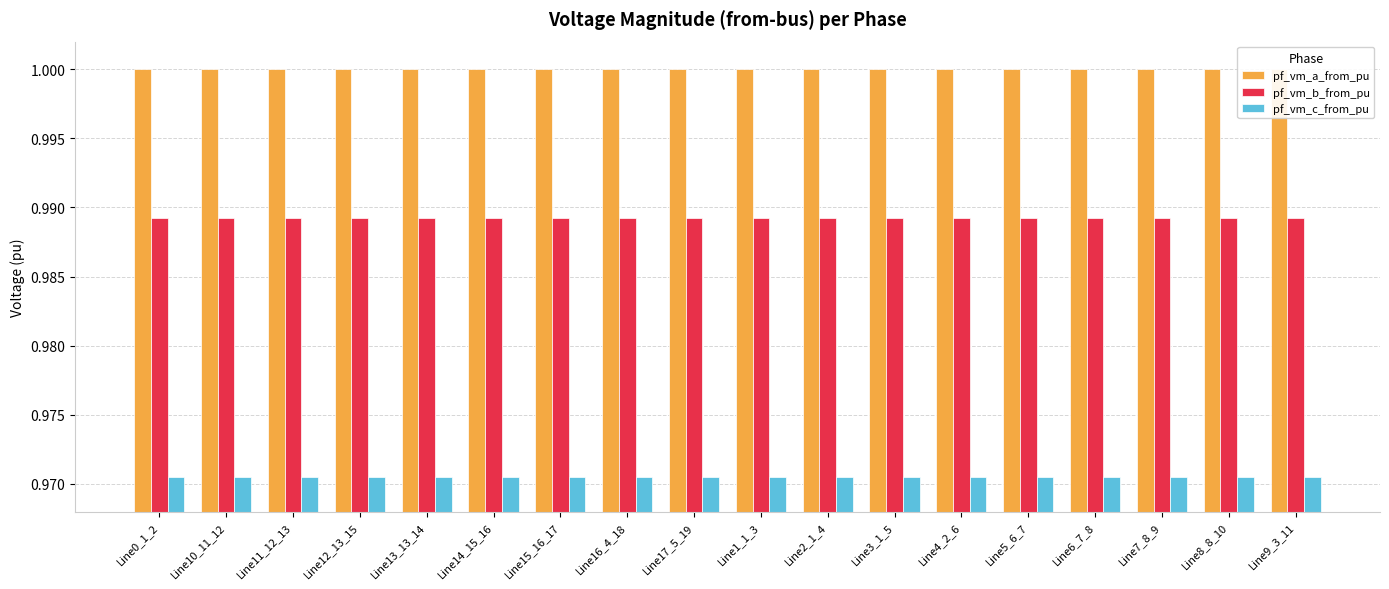

What value does the pf_vm_b_from_pu series have at Line1_1_3?

1.0